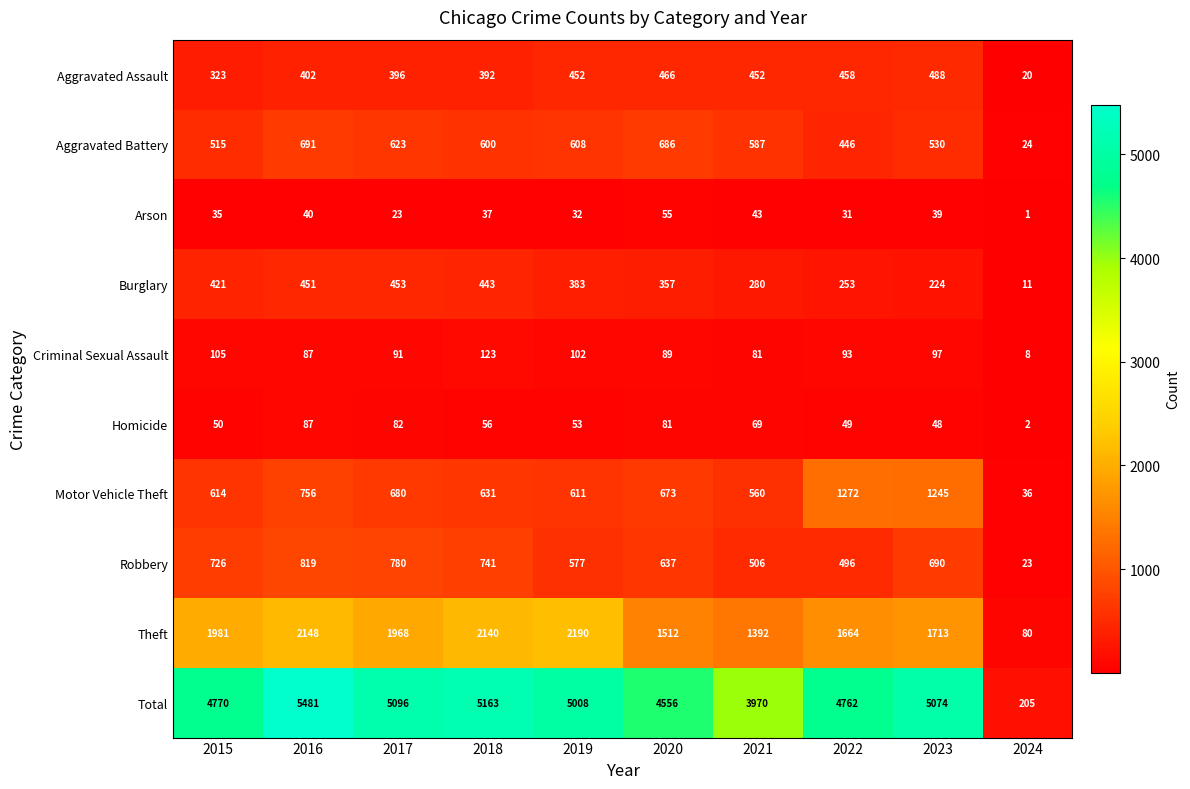

At which category is the sum across all series the highest?

2016